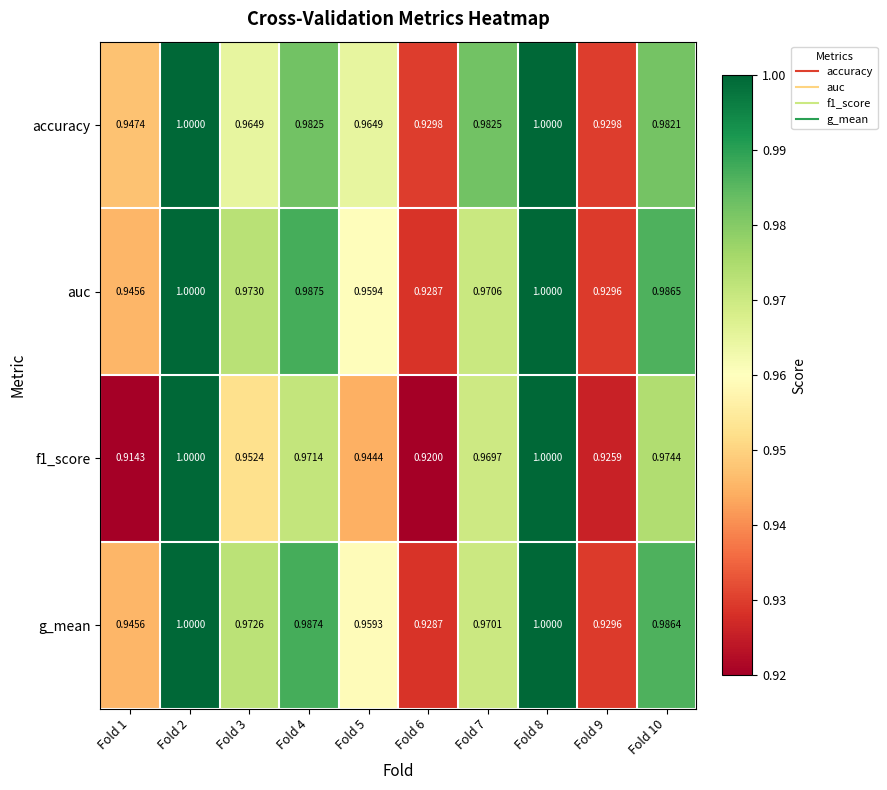

Which series has the largest total across all categories?

accuracy